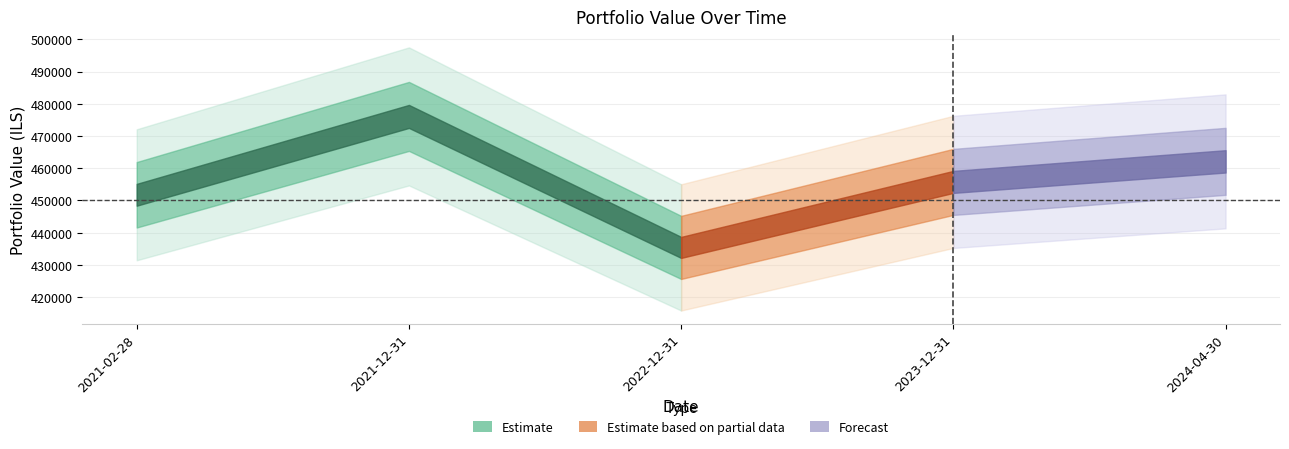

What is the label of the 2nd point from the right?

2023-12-31